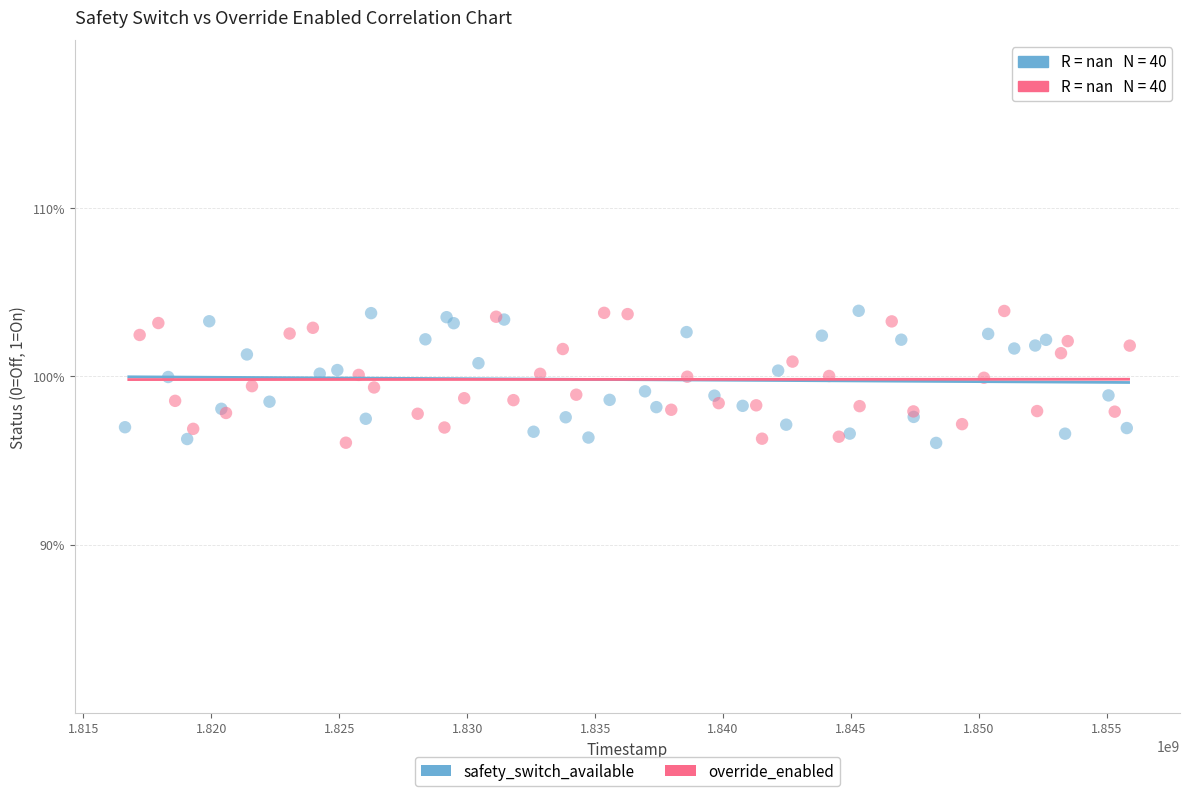

What are all the series names shown in the legend?

safety_switch_available, override_enabled